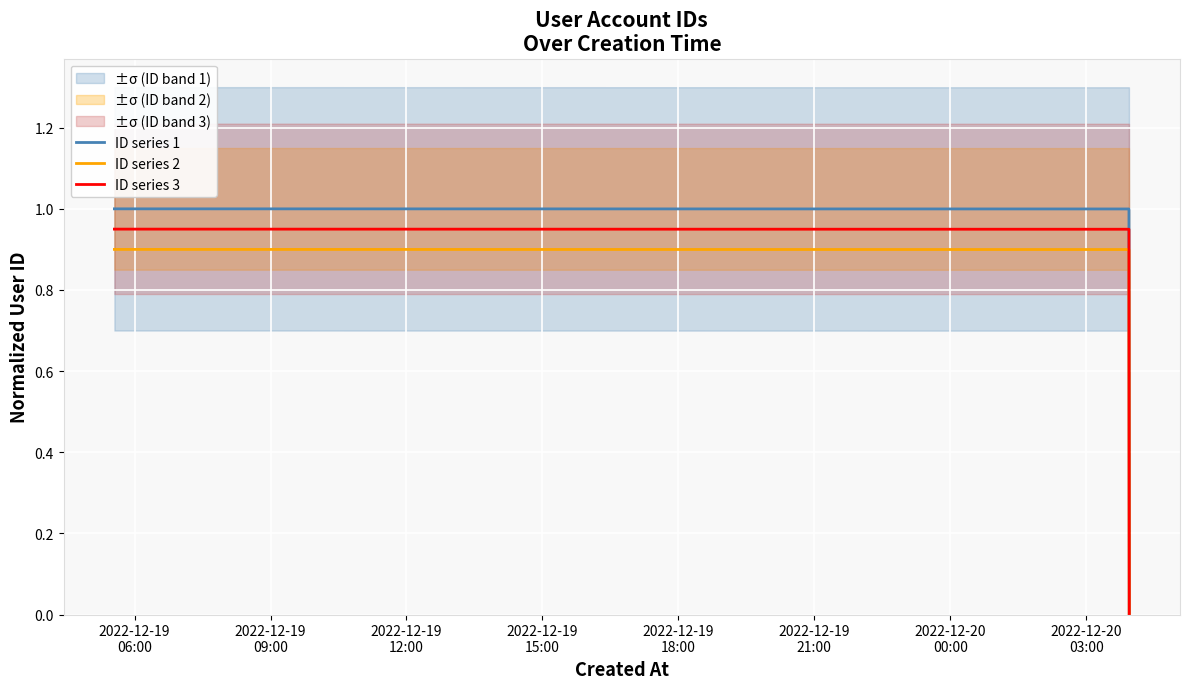

What is the sum of all ID series 1 values?

2.0